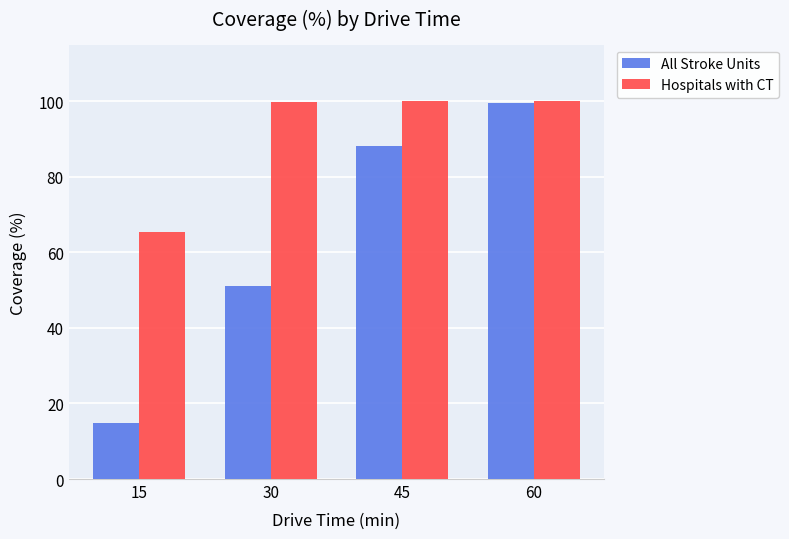

Does the chart contain stacked bars?

No